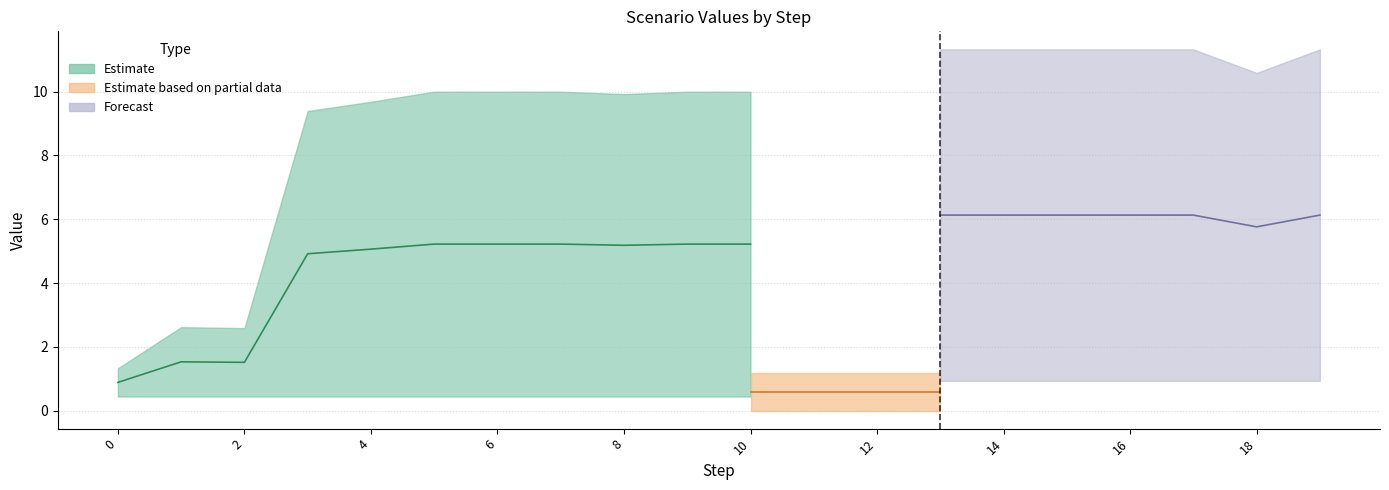

How many positive values does the Scenario 0 series have?

19